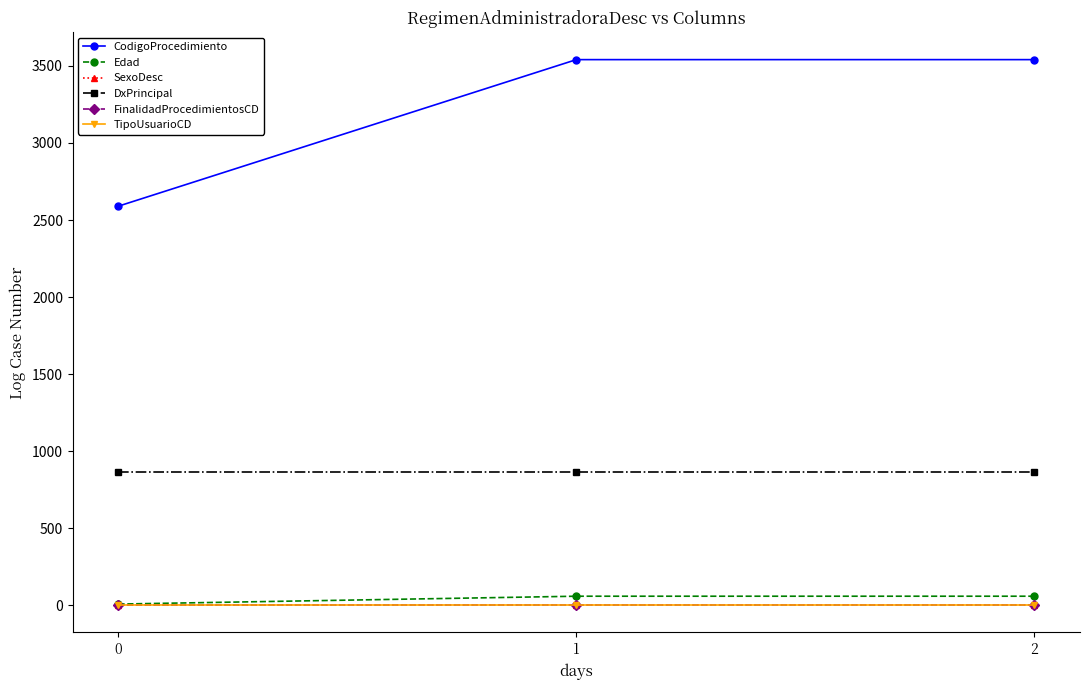

Does the chart have visible grid lines?

No